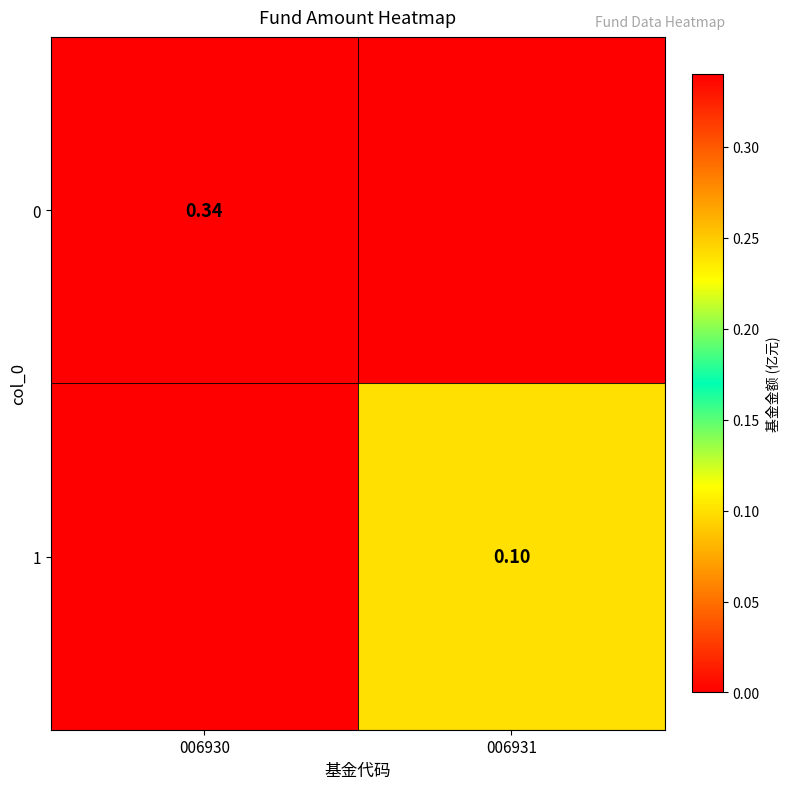

List the labels in order of 0 value, smallest first.

006931, 006930